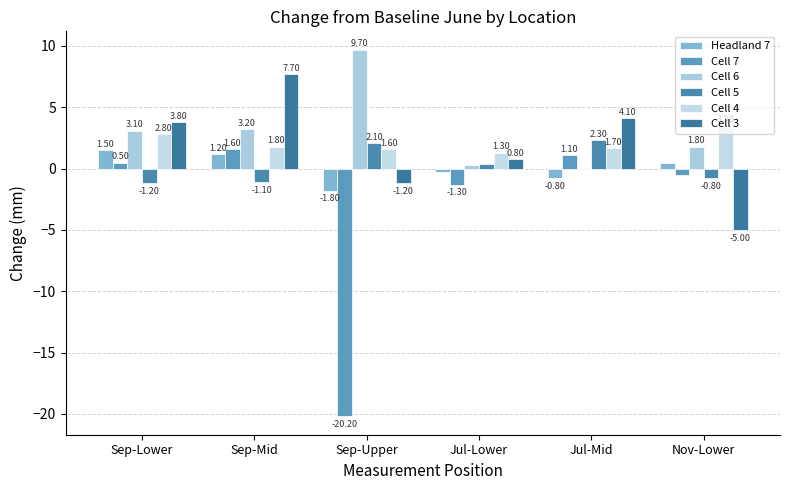

Are the bars grouped side by side (vs. stacked)?

Yes